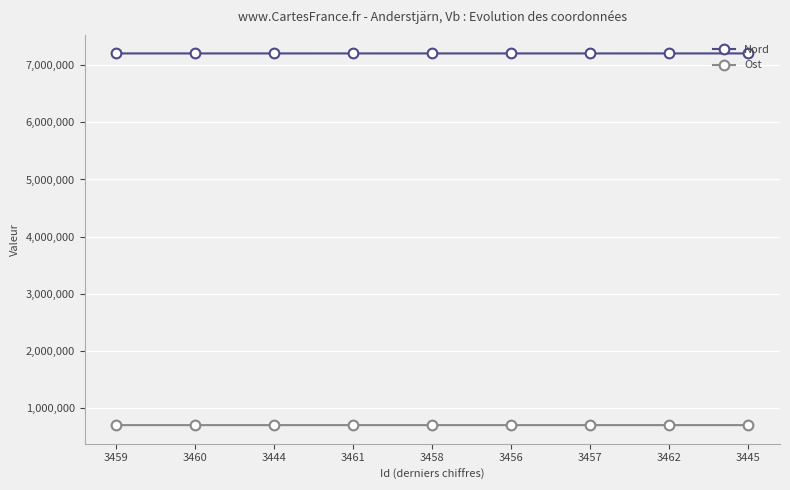

True or false: Nord has more than 1 points higher than both neighbors.

True